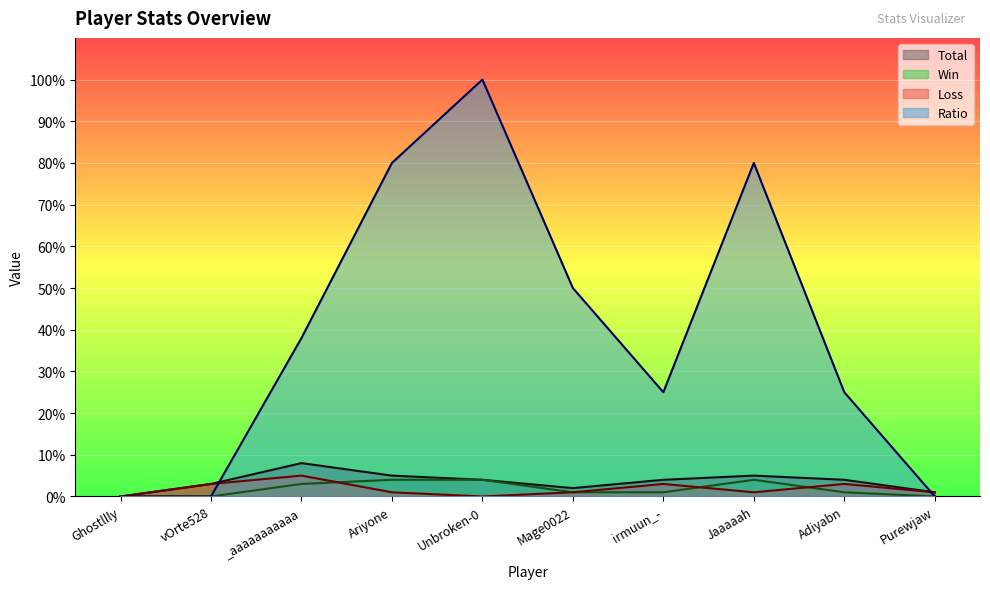

Reading left to right, extract all data points from this chart.

Total: Ghostllly=0	vOrte528=3	_aaaaaaaaaaa=8	Ariyone=5	Unbroken-0=4	Mage0022=2	irmuun_-=4	Jaaaaah=5	Adiyabn=4	Purewjaw=1
Win: Ghostllly=0	vOrte528=0	_aaaaaaaaaaa=3	Ariyone=4	Unbroken-0=4	Mage0022=1	irmuun_-=1	Jaaaaah=4	Adiyabn=1	Purewjaw=0
Loss: Ghostllly=0	vOrte528=3	_aaaaaaaaaaa=5	Ariyone=1	Unbroken-0=0	Mage0022=1	irmuun_-=3	Jaaaaah=1	Adiyabn=3	Purewjaw=1
Ratio: Ghostllly=0	vOrte528=0	_aaaaaaaaaaa=38	Ariyone=80	Unbroken-0=100	Mage0022=50	irmuun_-=25	Jaaaaah=80	Adiyabn=25	Purewjaw=0